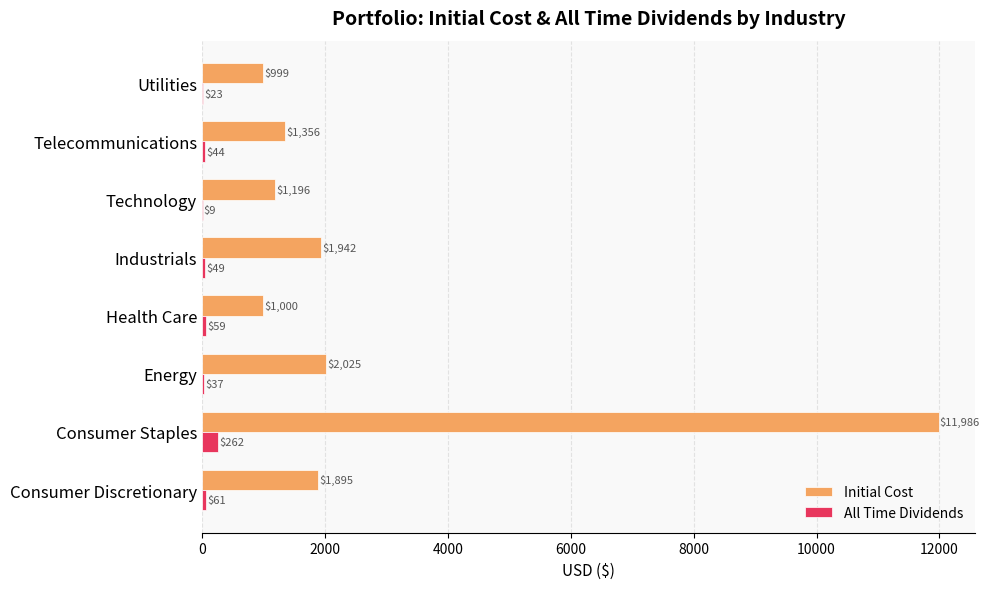

Between Consumer Discretionary and Industrials, which series saw the biggest shift?

Initial Cost